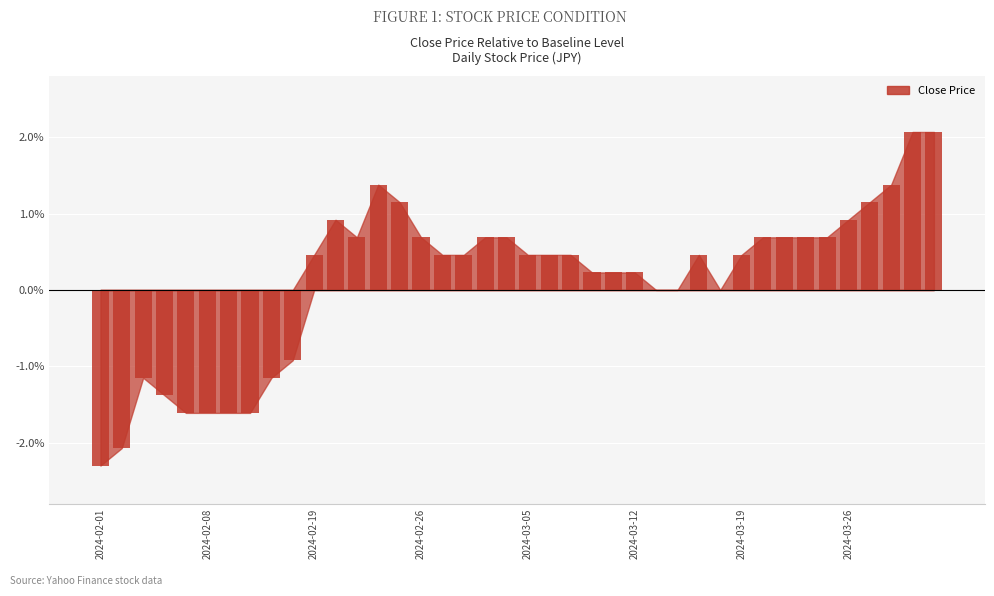

What is the greatest value displayed?

2.1